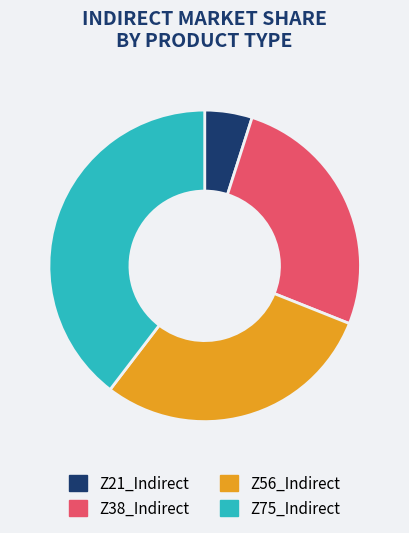

How many slices are in this pie chart?

4